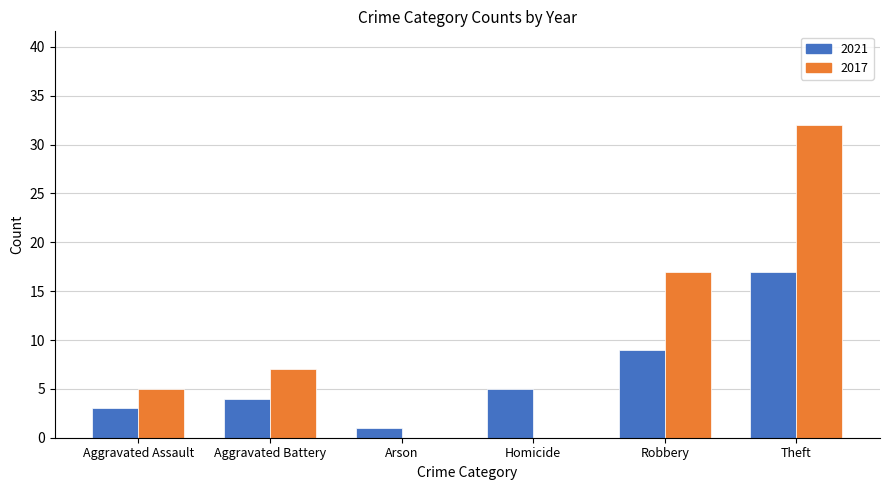

Which series has the largest range (max minus min)?

2017